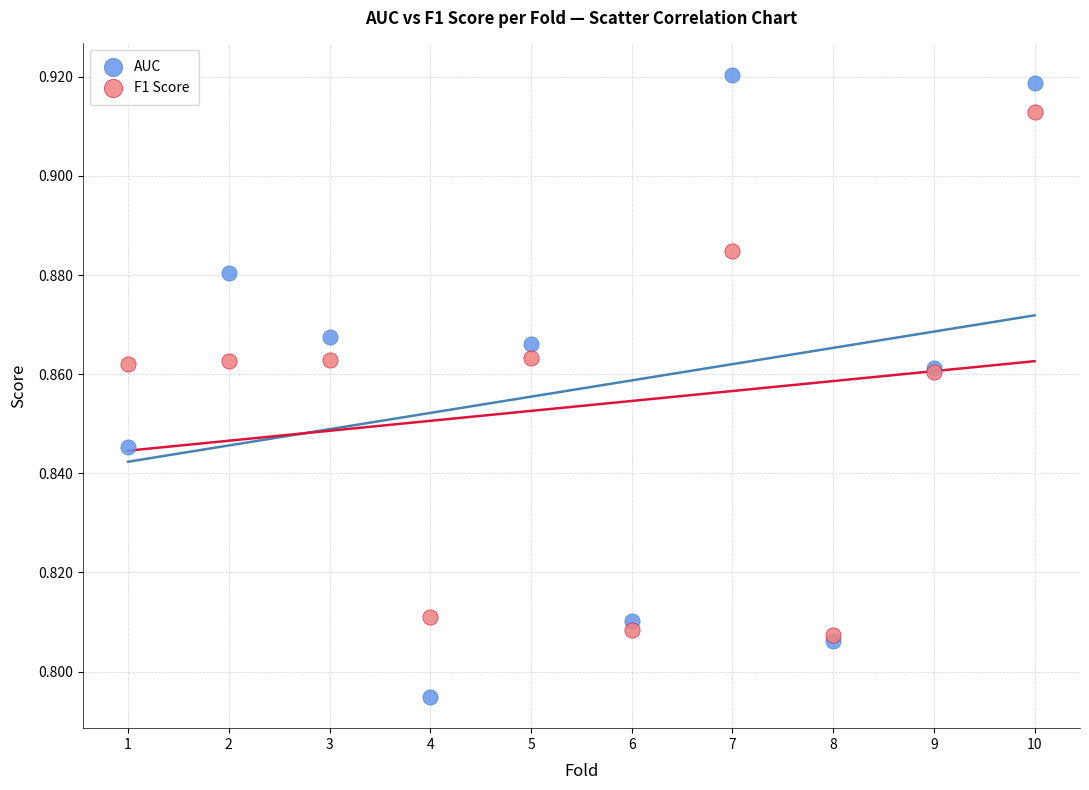

Which series reaches the maximum Y coordinate?

AUC